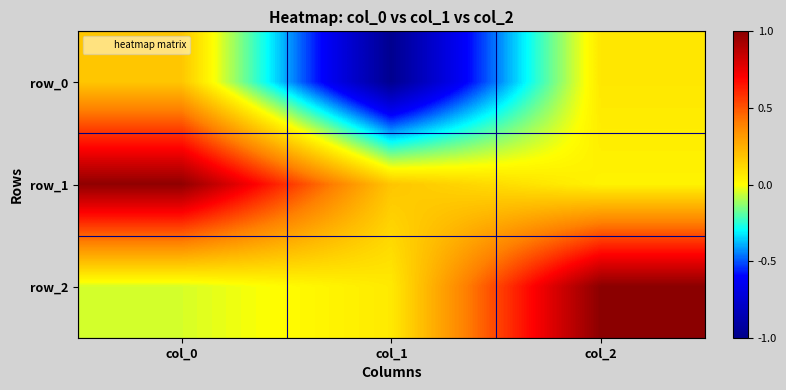

The row_1 series shows 0.0 at col_2. True or false?

True